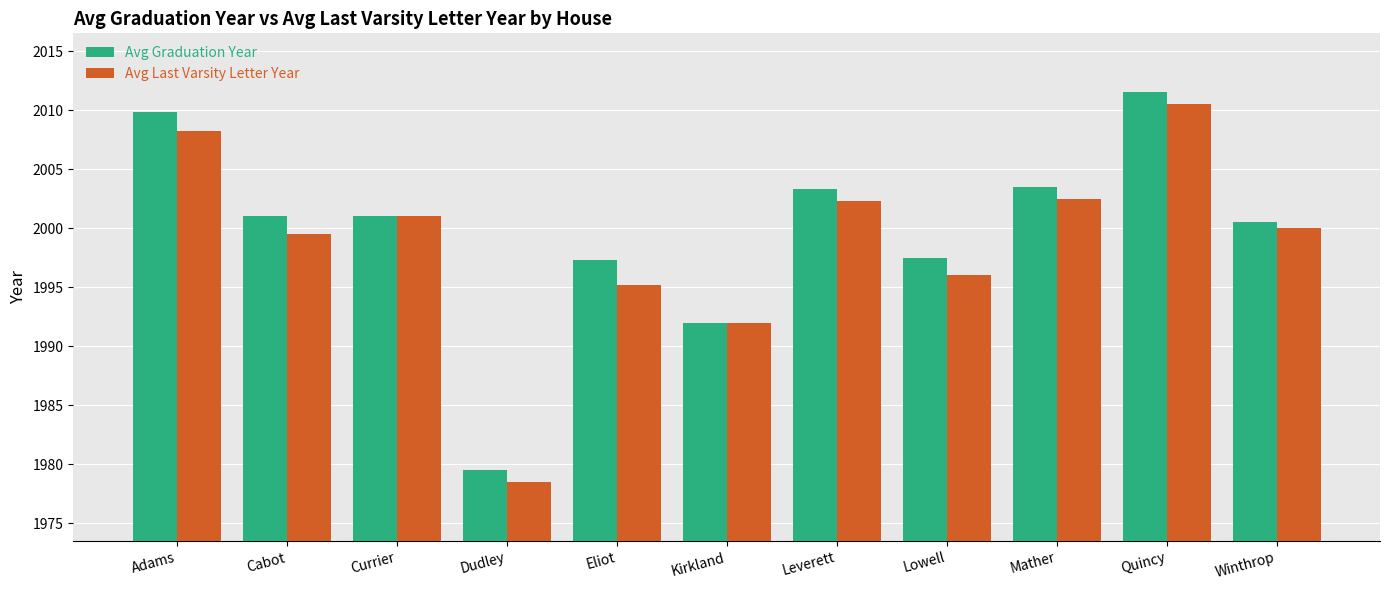

Is it true that Avg Graduation Year equals 3487.7 at Adams?

False